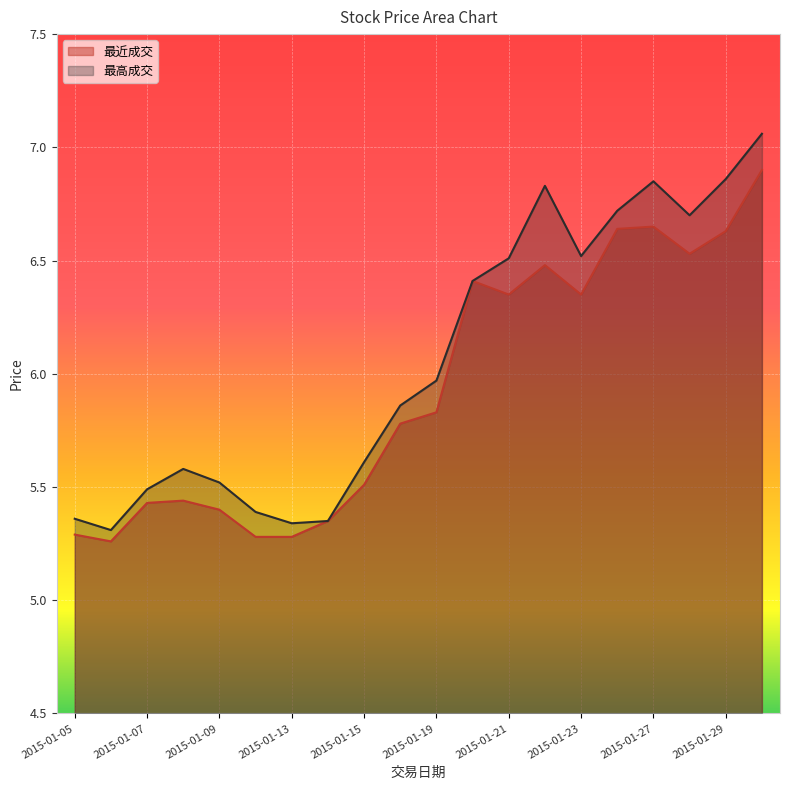

True or false: 最高成交 and 最近成交 cross at least once.

False